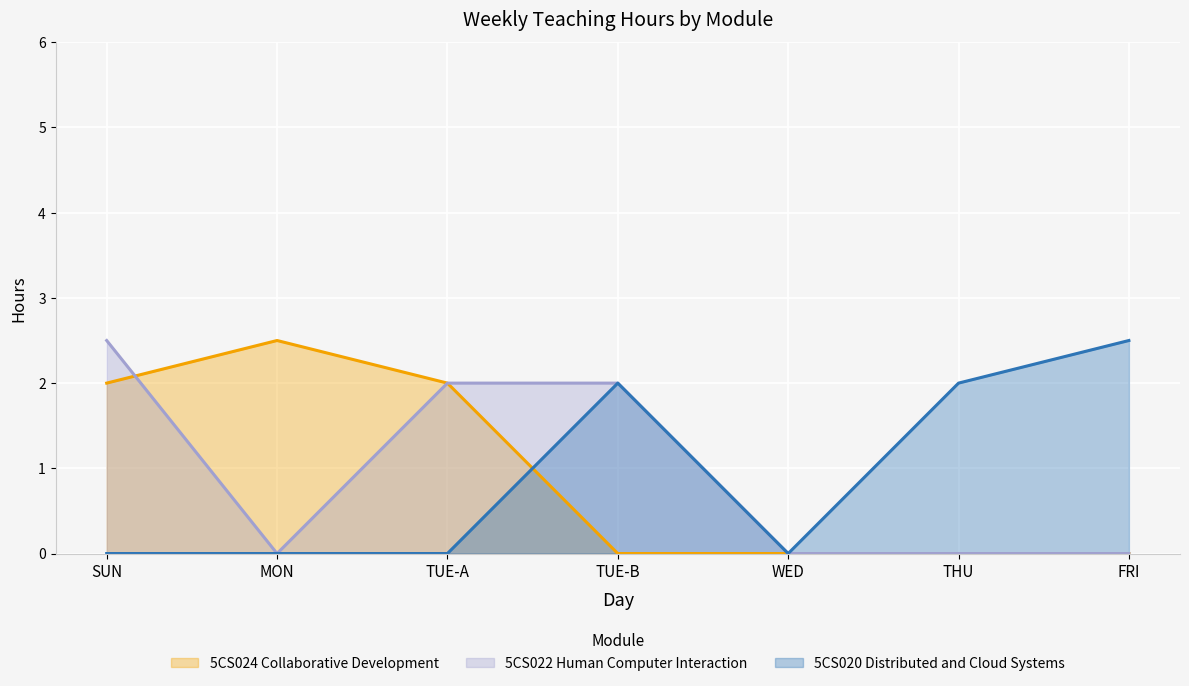

Which series has the largest total across all categories?

5CS024 Collaborative Development